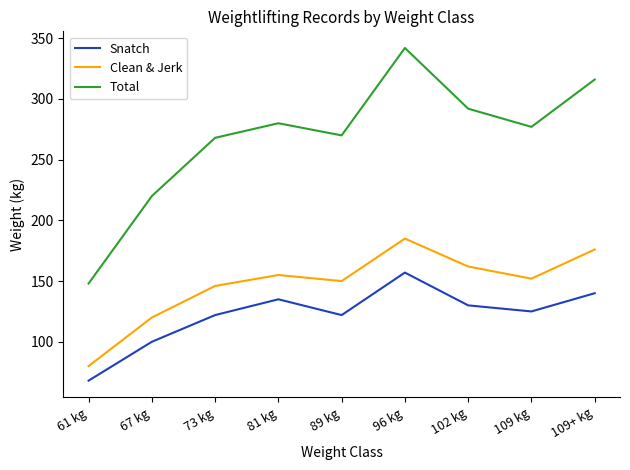

List the series in order of their peak value, lowest first.

Snatch, Clean & Jerk, Total